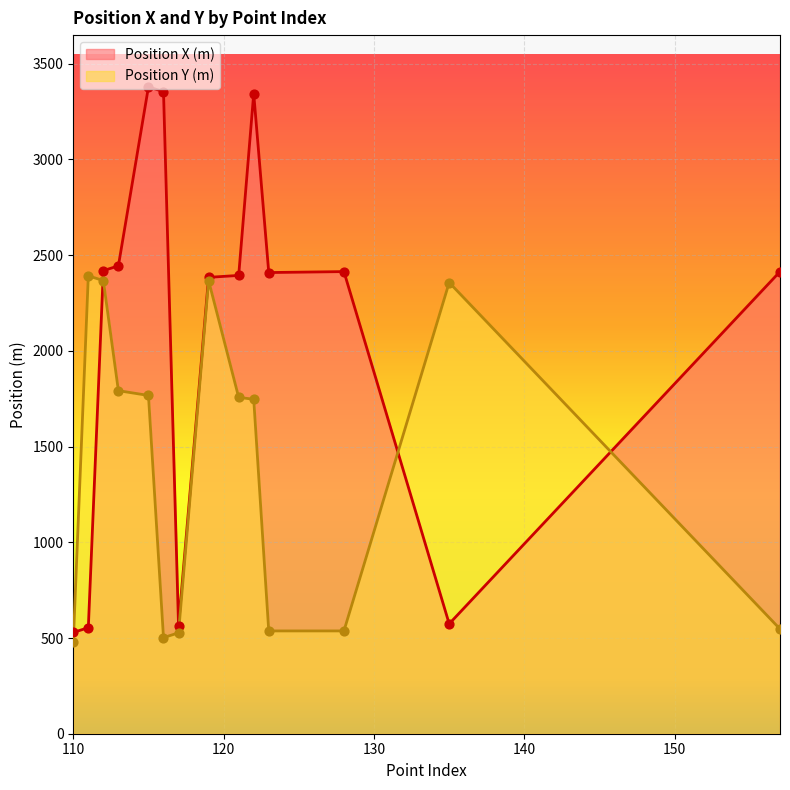

What are all the series names shown in the legend?

Position X (m), Position Y (m)